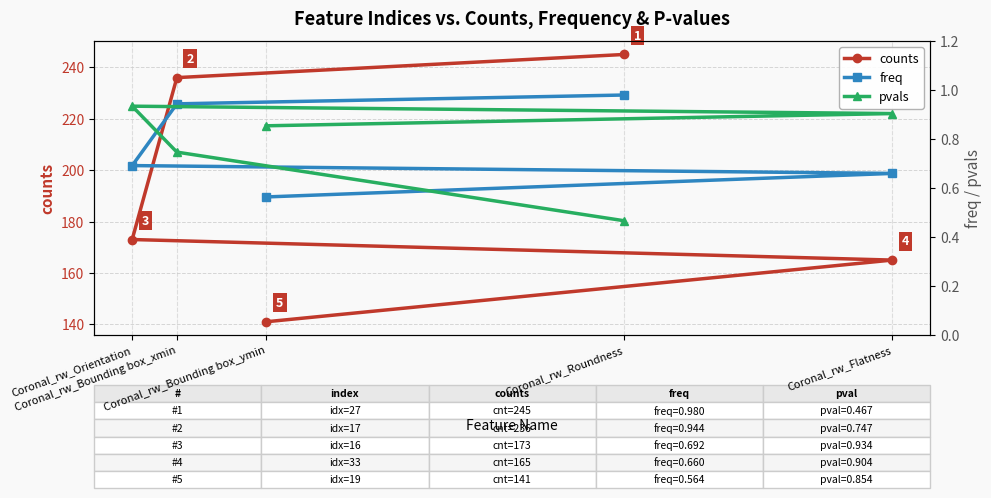

What is the lowest value of the pvals series?

0.5